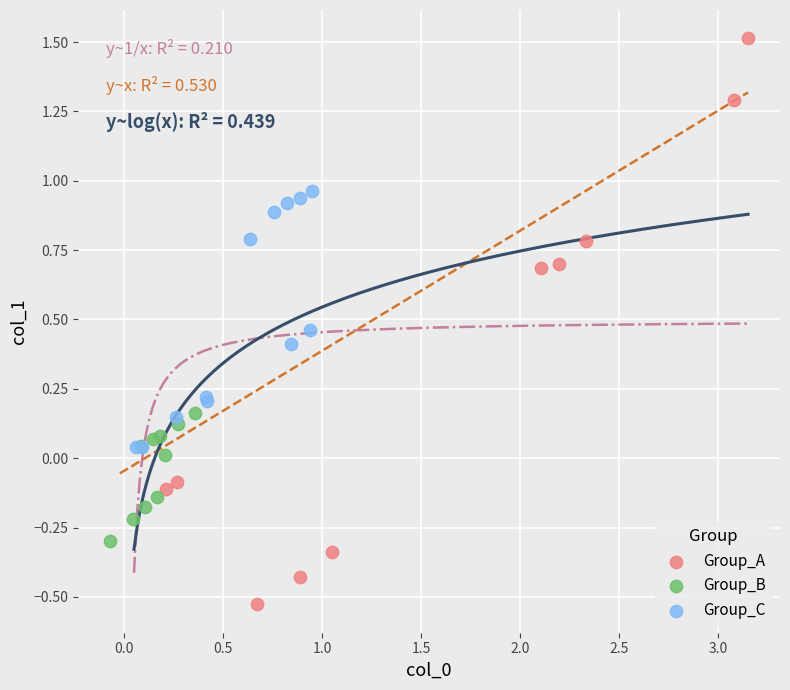

What are all the series names shown in the legend?

Group_A, Group_B, Group_C